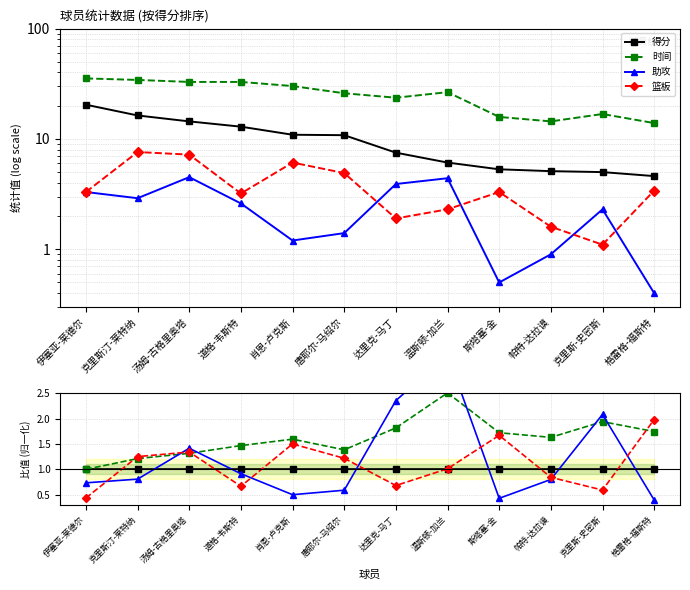

What are all the series names shown in the legend?

得分, 时间, 助攻, 篮板